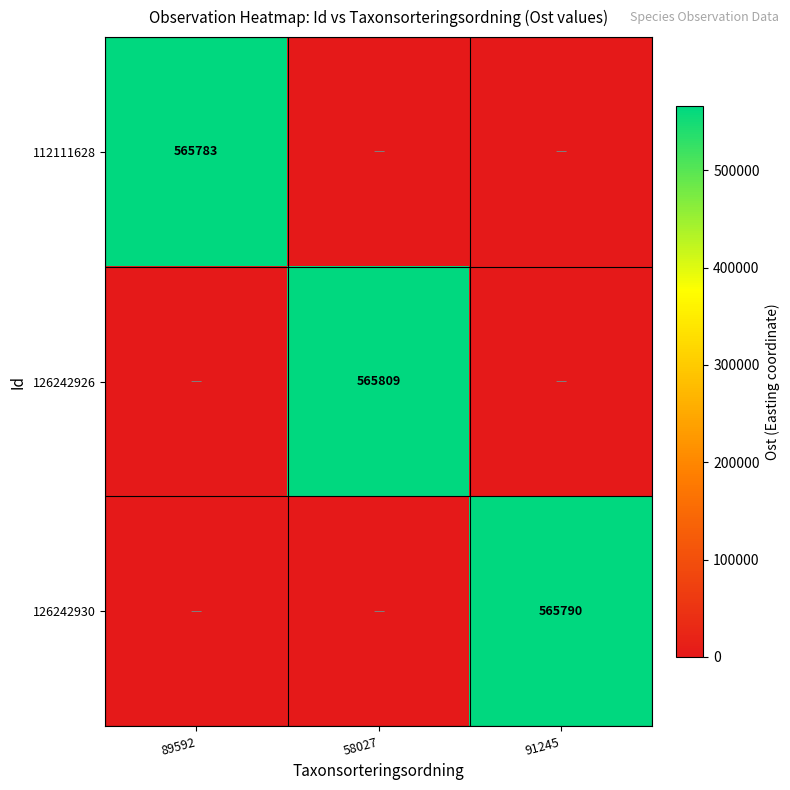

Is it true that 126242930 equals 866770 at 91245?

False